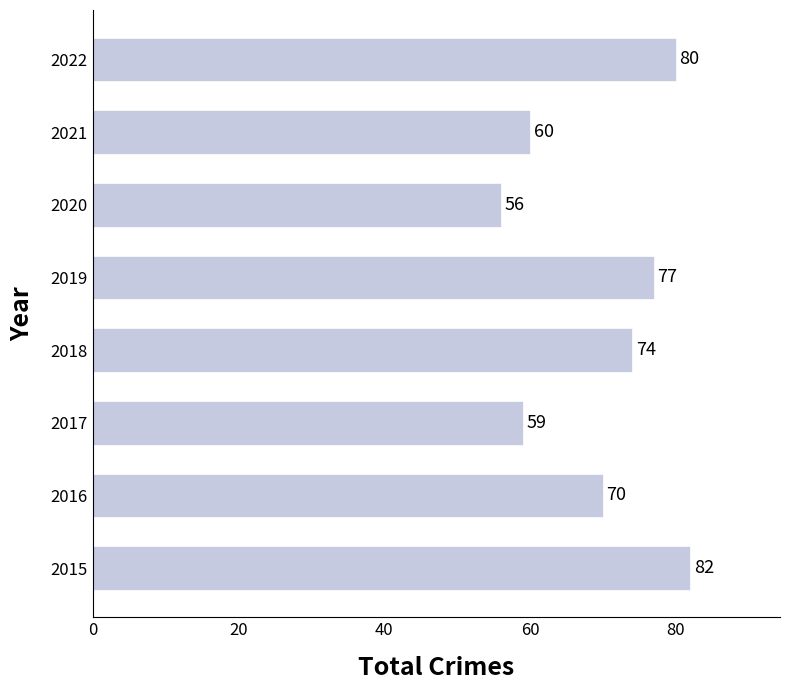

What is the change in value from 2017 to 2022?

+21